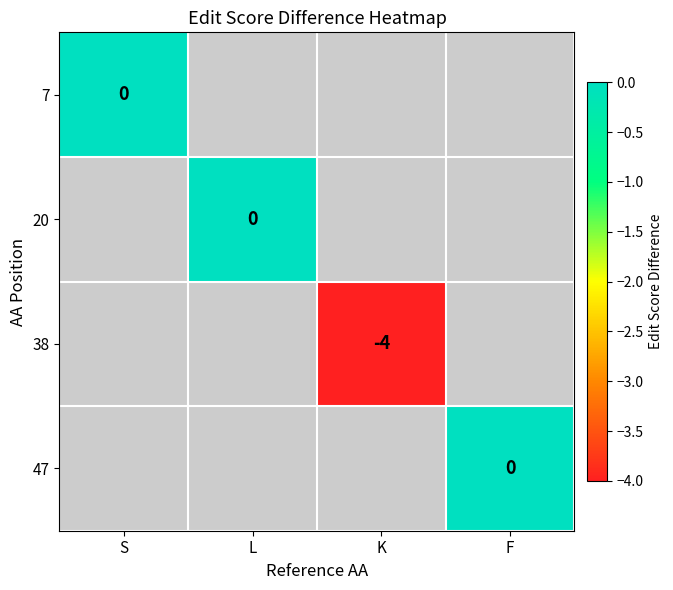

Which has a higher value, S or L?

L